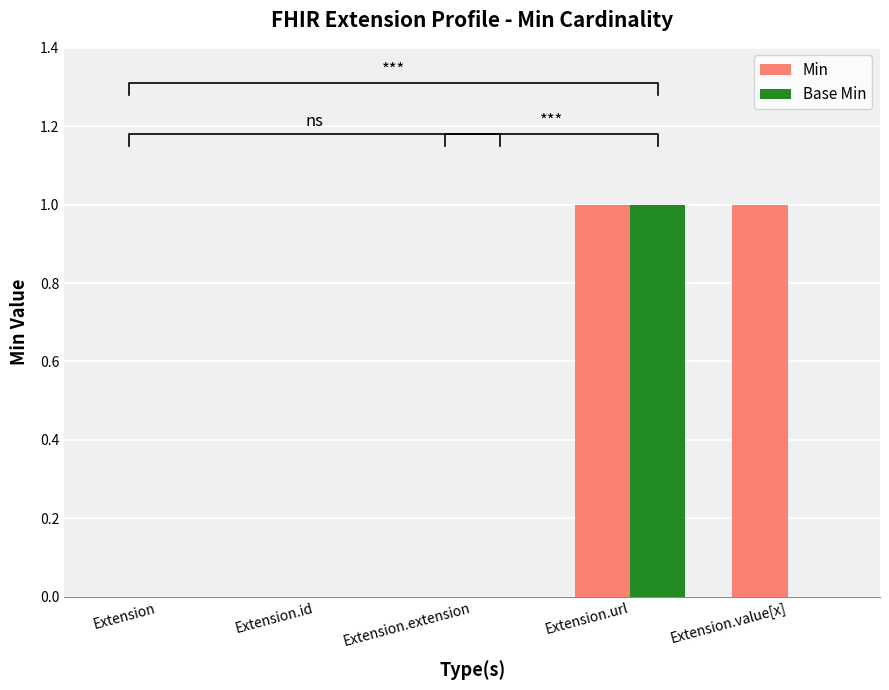

List the series in order of their peak value, highest first.

Min, Base Min